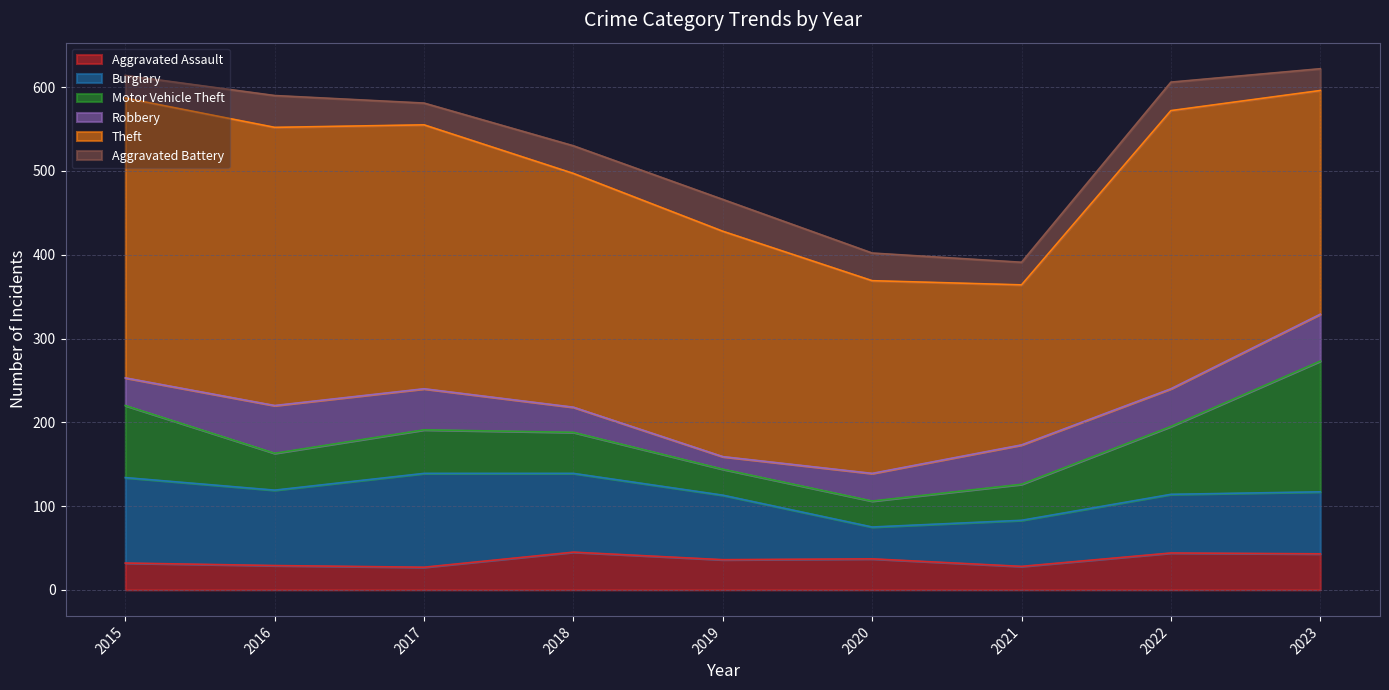

True or false: Theft and Motor Vehicle Theft cross at least once.

False